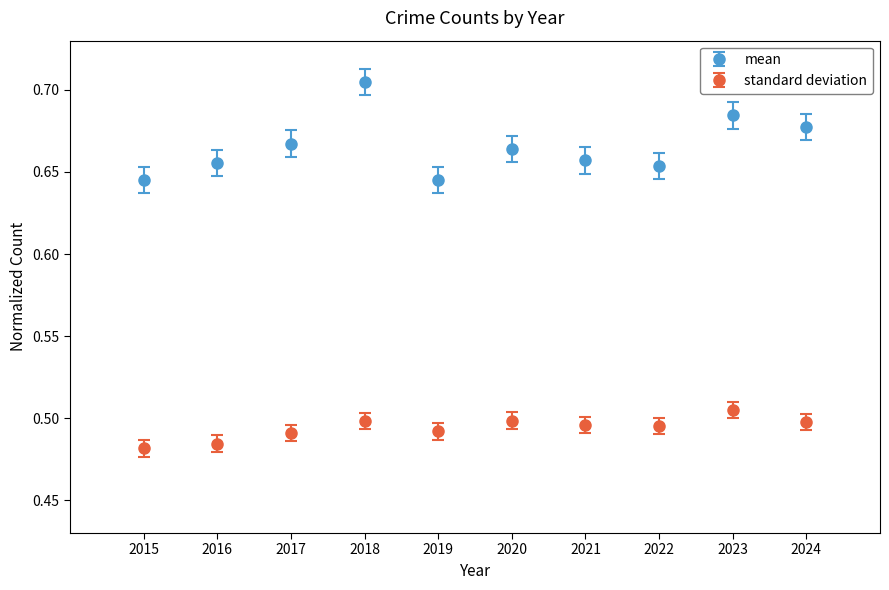

Which series has the widest spread of values?

mean